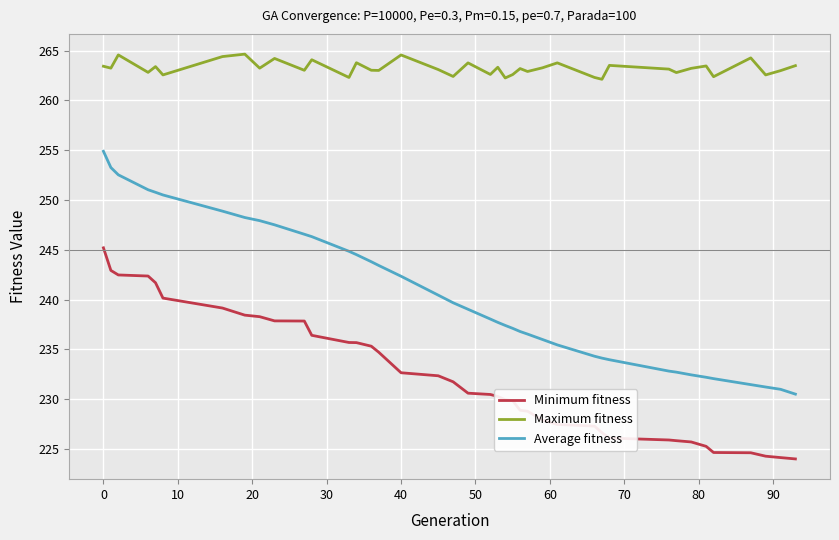

Which series has the largest range (max minus min)?

Average fitness